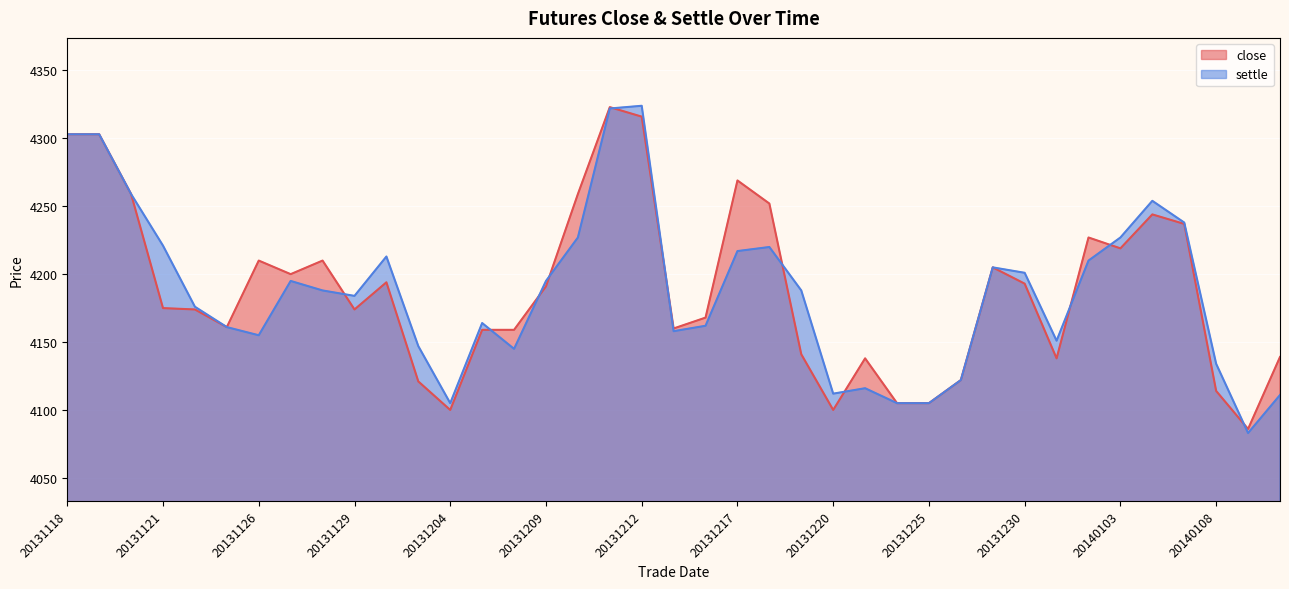

At how many categories does at least one series exceed 4271?

4